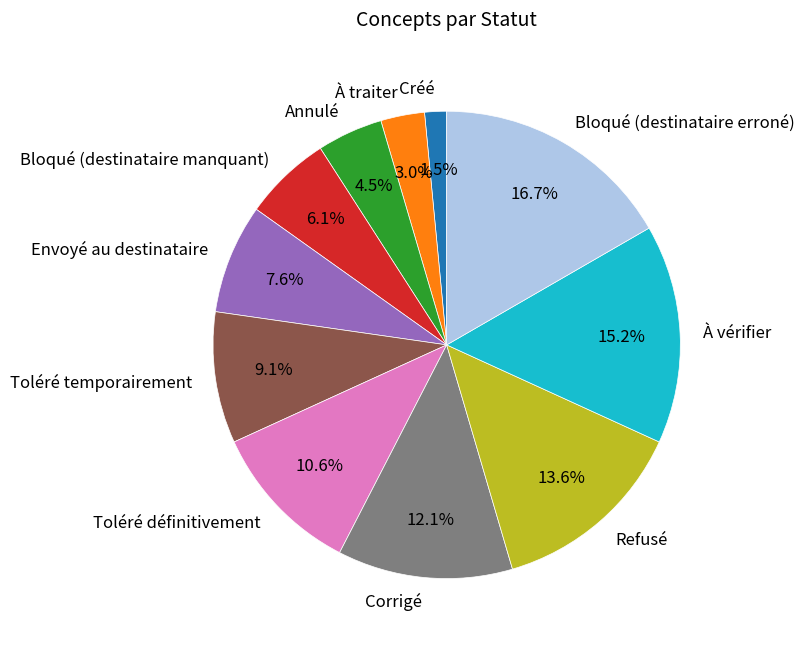

True or false: Envoyé au destinataire accounts for 1% of the total.

False